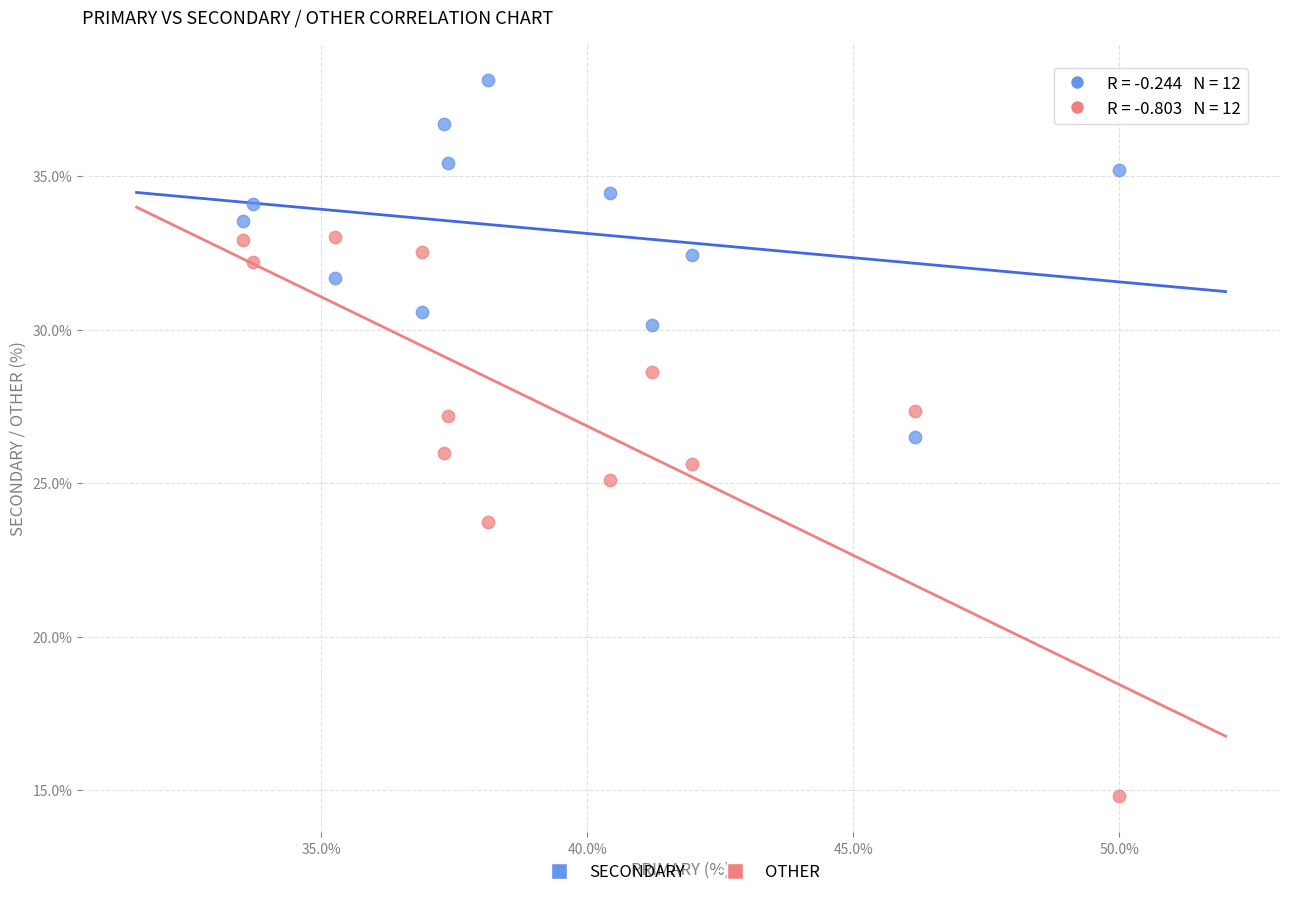

In the OTHER series, what Y value is closest to 23?

23.7